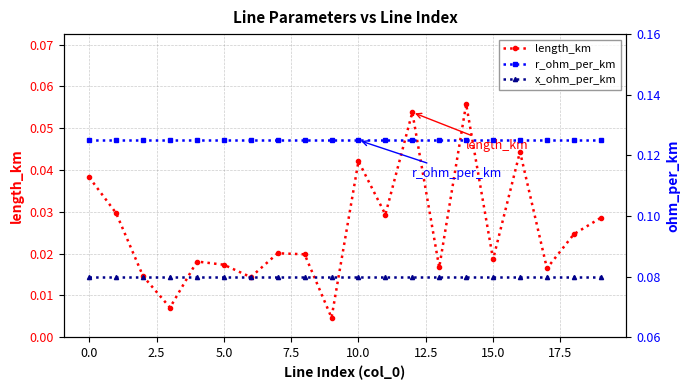

Reading right to left, transcribe all the data shown in this chart.

length_km: 0.0	0.0	0.0	0.0	0.0	0.1	0.0	0.1	0.0	0.0	0.0	0.0	0.0	0.0	0.0	0.0	0.0	0.0	0.0	0.0
r_ohm_per_km: 0.1	0.1	0.1	0.1	0.1	0.1	0.1	0.1	0.1	0.1	0.1	0.1	0.1	0.1	0.1	0.1	0.1	0.1	0.1	0.1
x_ohm_per_km: 0.1	0.1	0.1	0.1	0.1	0.1	0.1	0.1	0.1	0.1	0.1	0.1	0.1	0.1	0.1	0.1	0.1	0.1	0.1	0.1